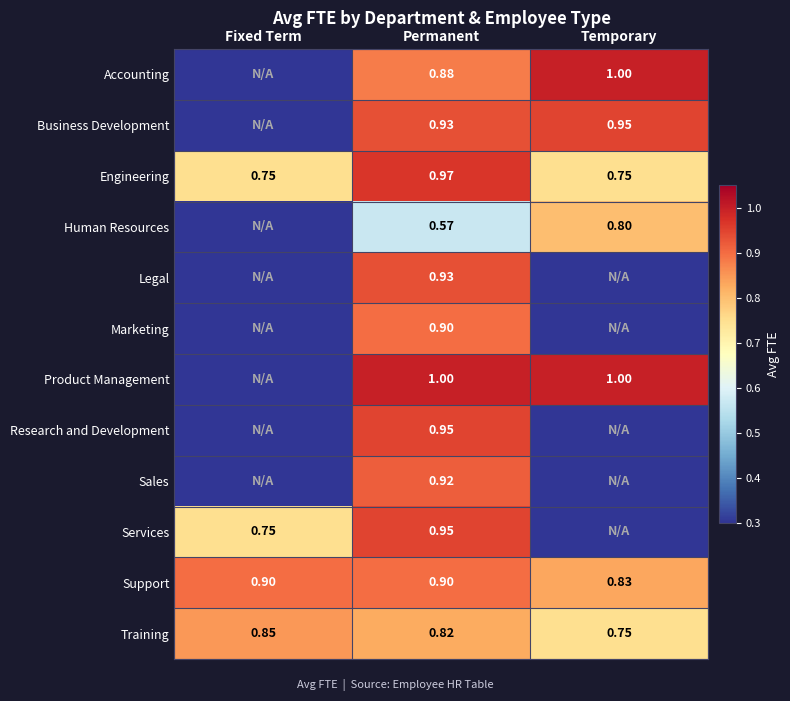

Which has a higher value, Permanent or Temporary?

Temporary